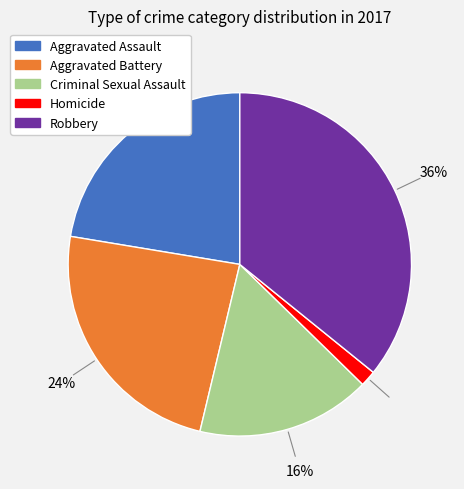

To the nearest percent, what portion does Homicide represent?

1%